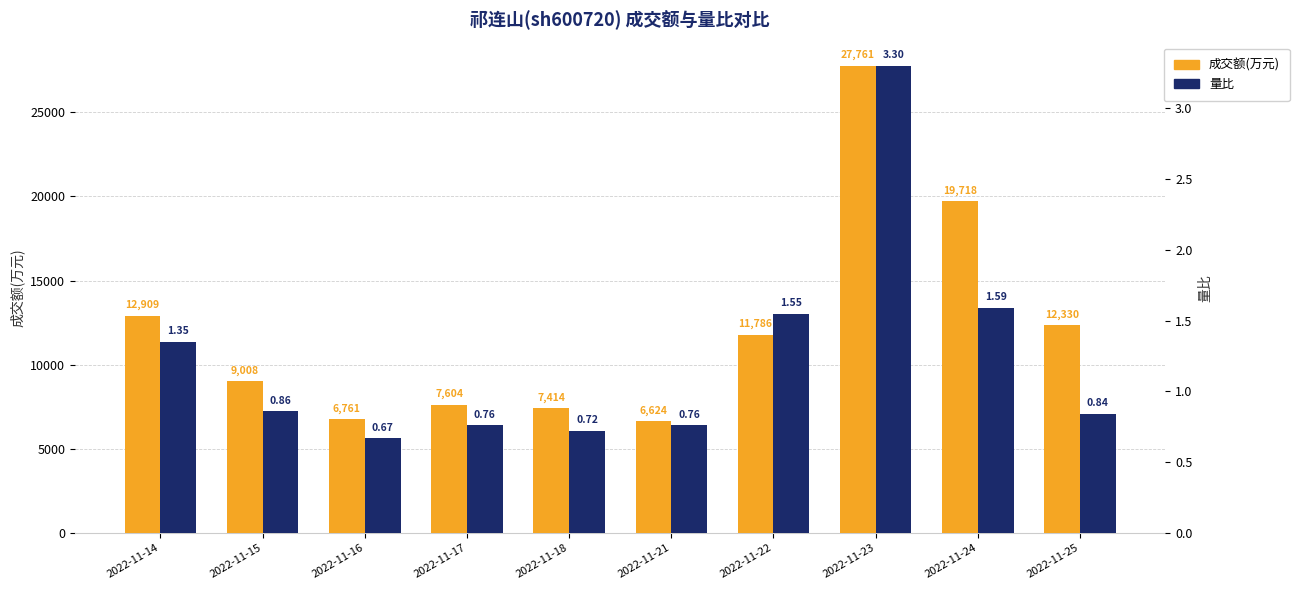

Which label corresponds to the smallest value in the chart?

2022-11-16